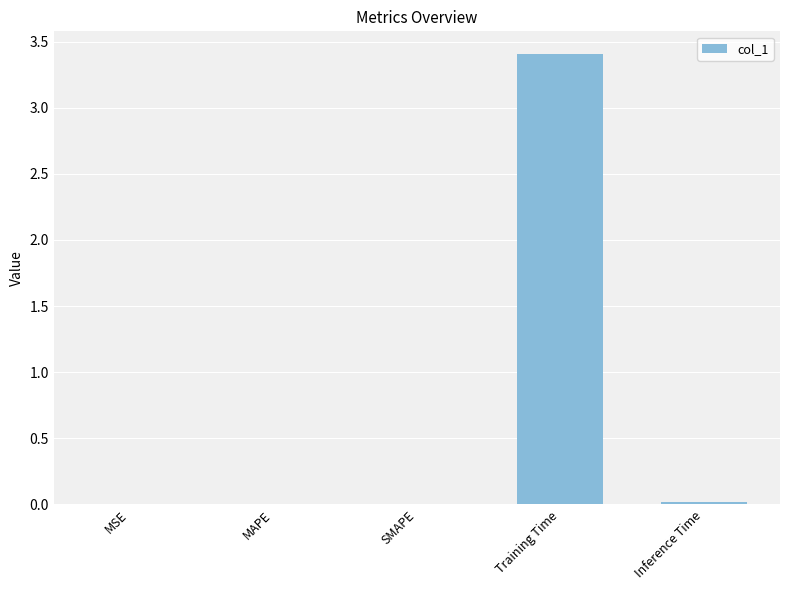

What is the greatest value displayed?

3.4